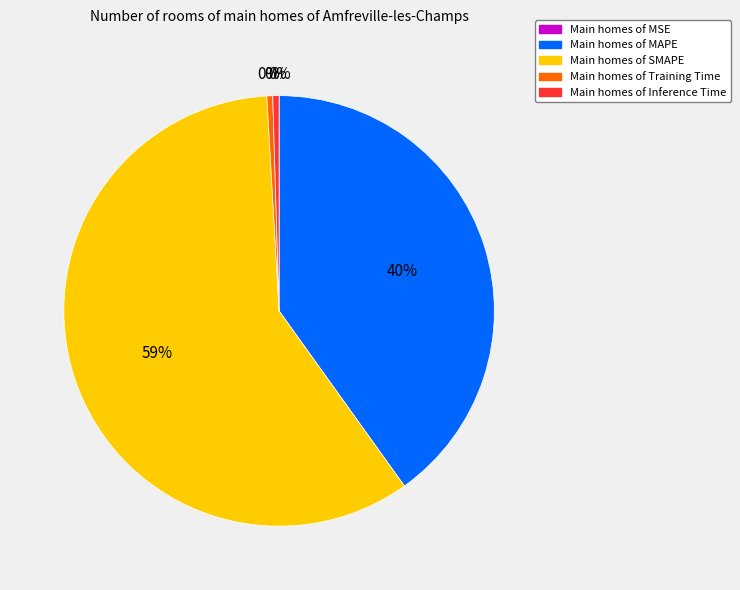

Is there a majority slice in this chart?

Yes